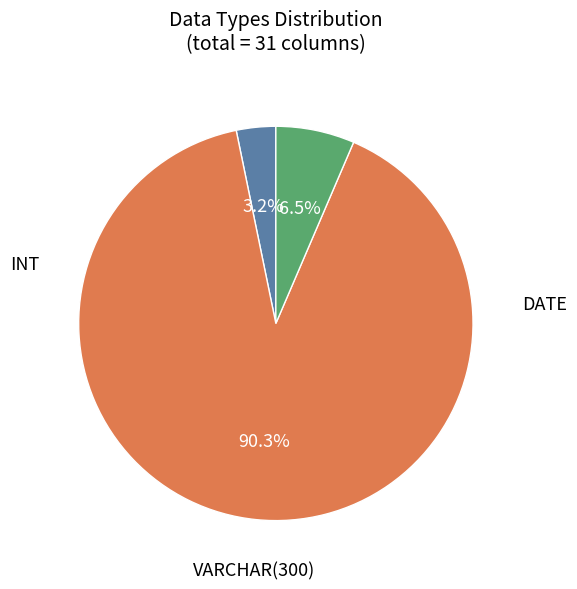

What is the largest slice in the pie chart?

VARCHAR(300)